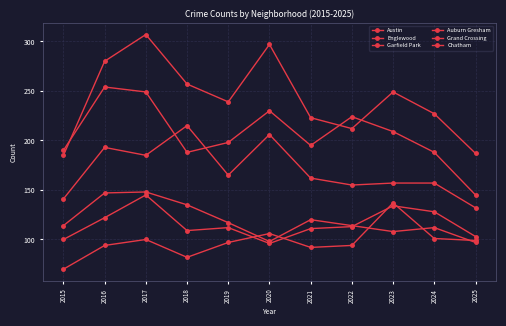

At which category does Chatham reach its first local peak?

2017